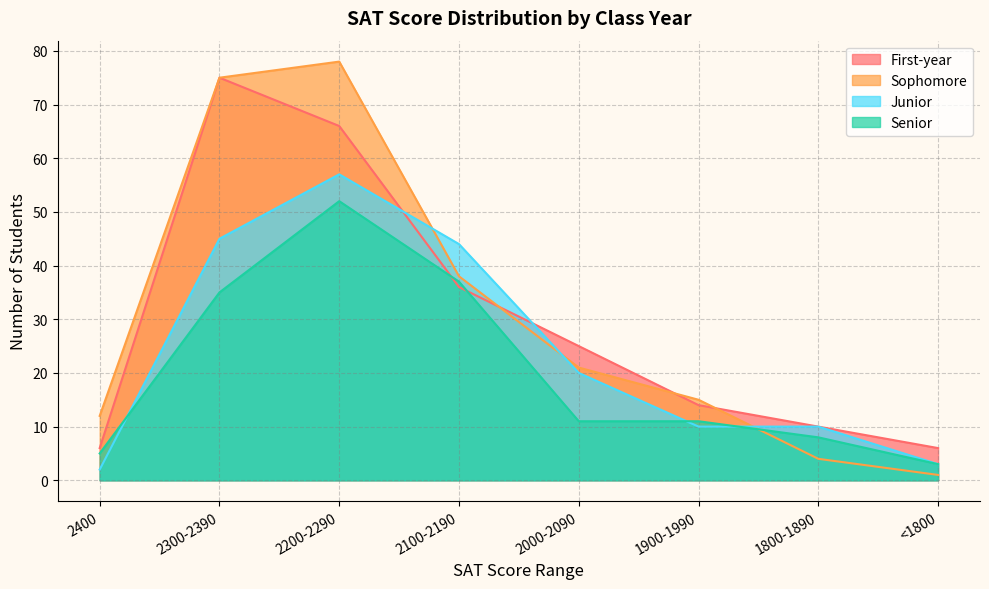

How many distinct data groups are displayed?

4